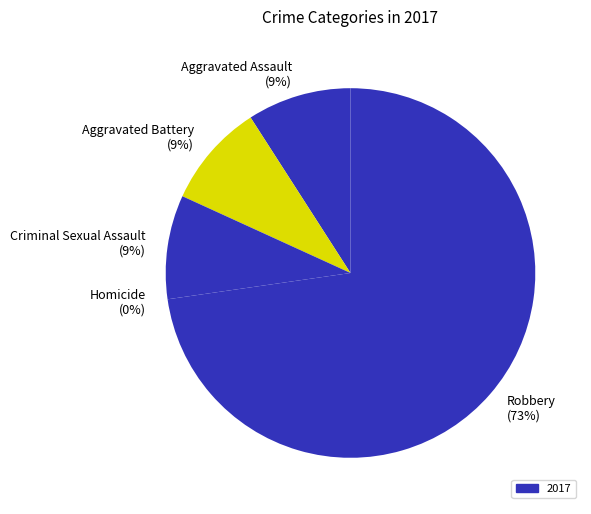

To the nearest percent, what is the difference between the largest and smallest slice percentages?

73%